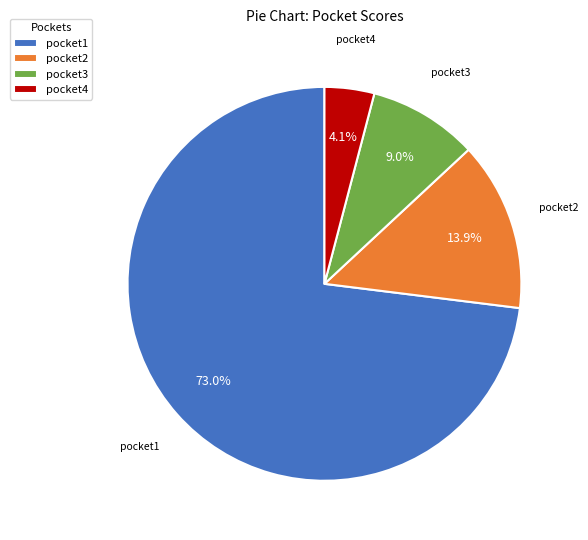

Between pocket1 and pocket4, which is larger?

pocket1